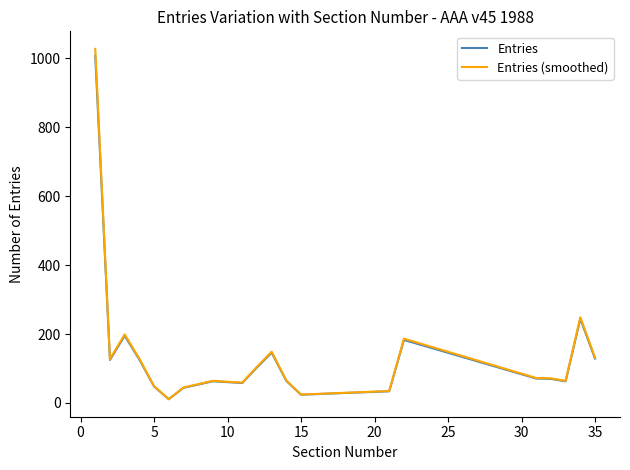

What is the maximum value shown in the chart?

1027.1